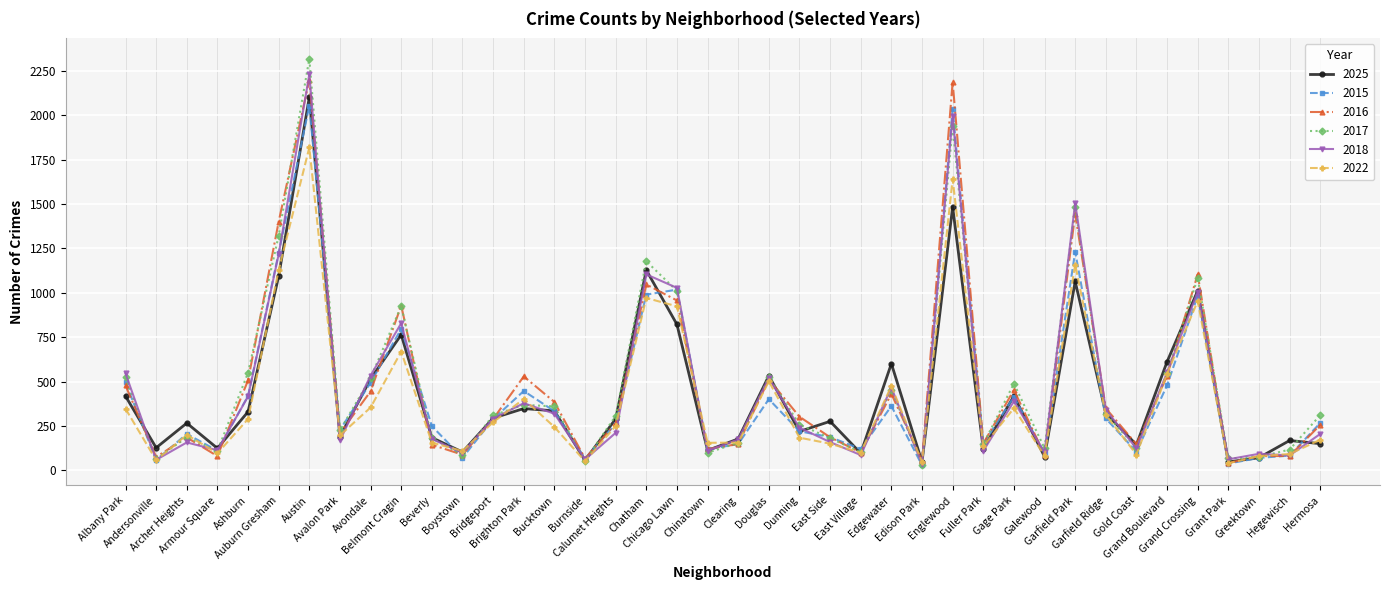

Which series has the widest spread of values?

2017